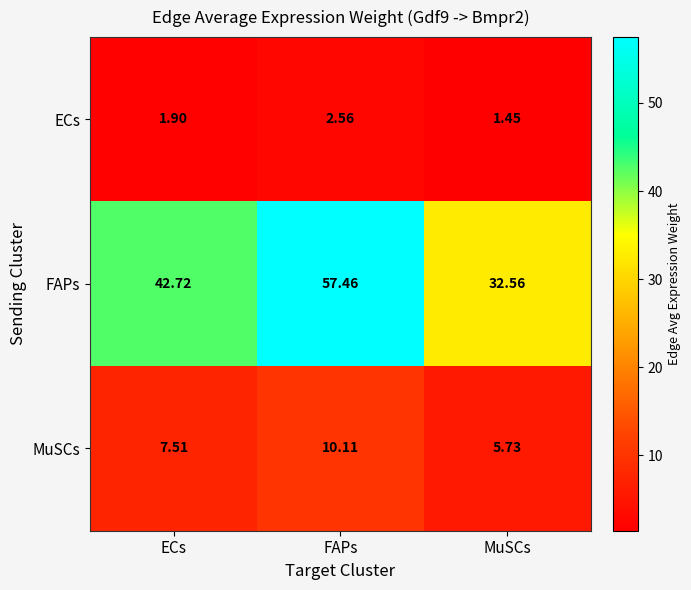

Between ECs and FAPs, which series saw the biggest shift?

FAPs